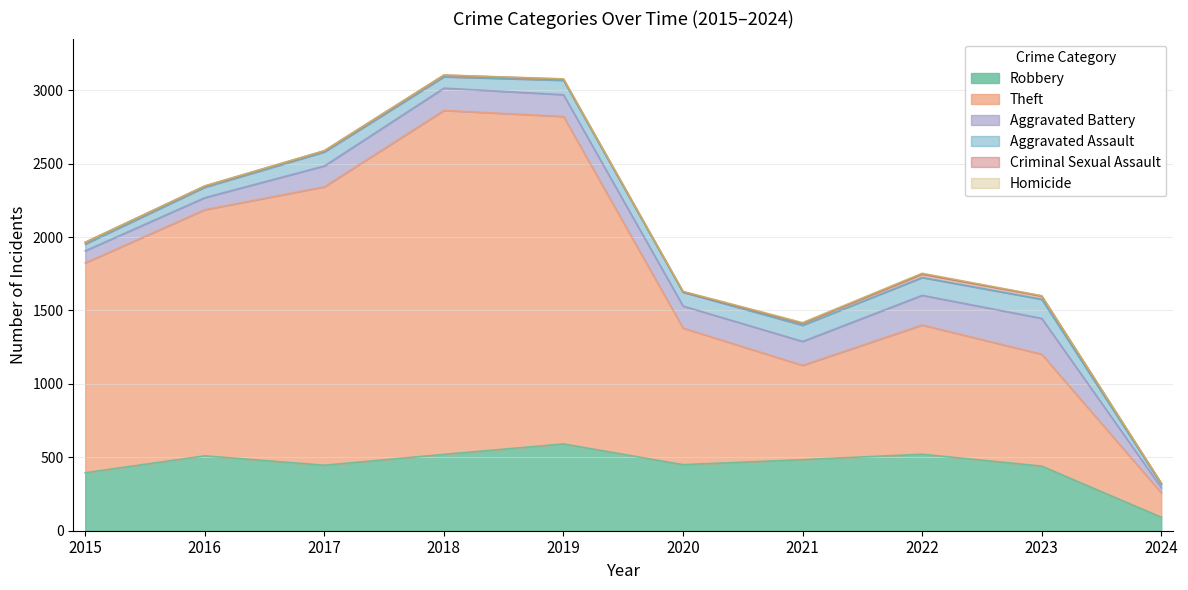

True or false: Homicide and Aggravated Battery intersect in this chart.

False